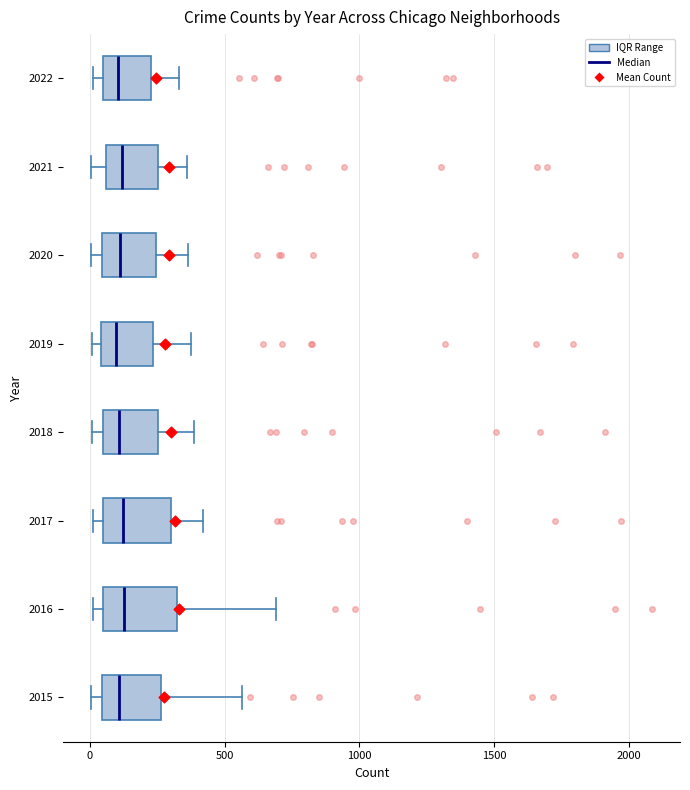

Reading bottom to top, transcribe this box plot: for each box, give where its median line is, the range the box spans, and where its two whiskers end, as read against the x-axis. The values are not printed on the chart, so give them approximately, as read against the axis.

2015: median 100, box 50 to 250, whiskers 0 to 550
2016: median 150, box 50 to 300, whiskers 0 to 700
2017: median 100, box 50 to 300, whiskers 0 to 400
2018: median 100, box 50 to 250, whiskers 0 to 400
2019: median 100, box 50 to 250, whiskers 0 to 400
2020: median 100, box 50 to 250, whiskers 0 to 350
2021: median 100, box 50 to 250, whiskers 0 to 350
2022: median 100, box 50 to 250, whiskers 0 to 350